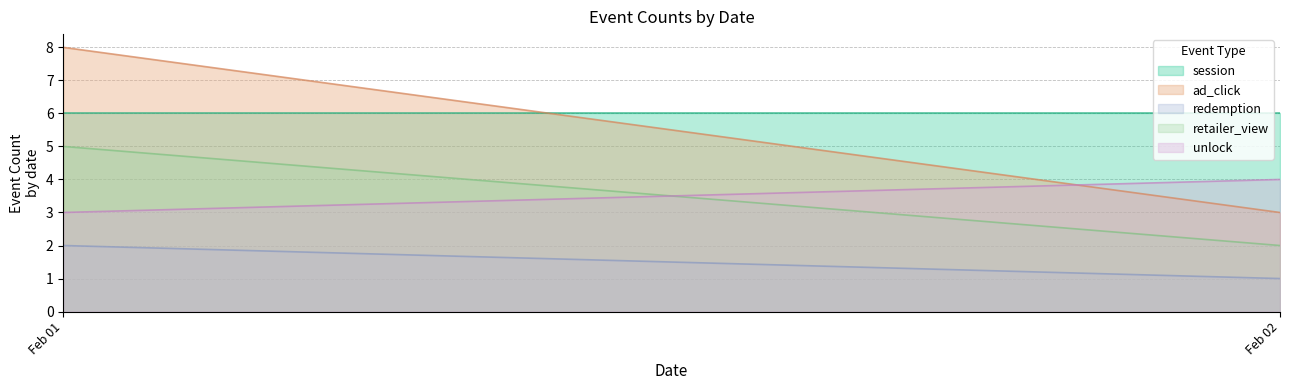

Is the value of retailer_view at Feb 01 greater than the value of redemption at Feb 02?

Yes